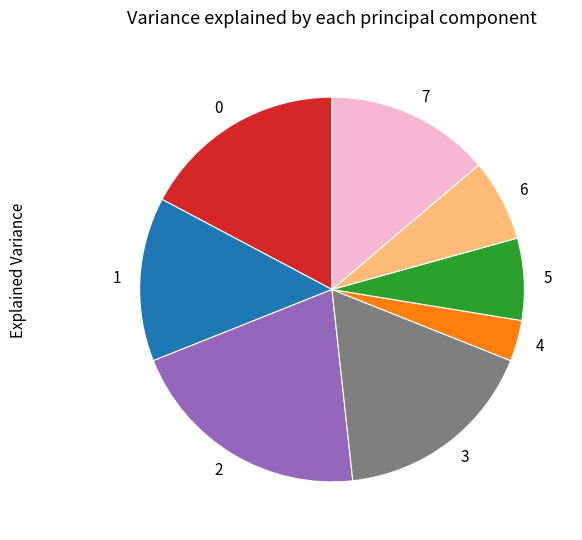

Which has a higher value, 4 or 3?

3